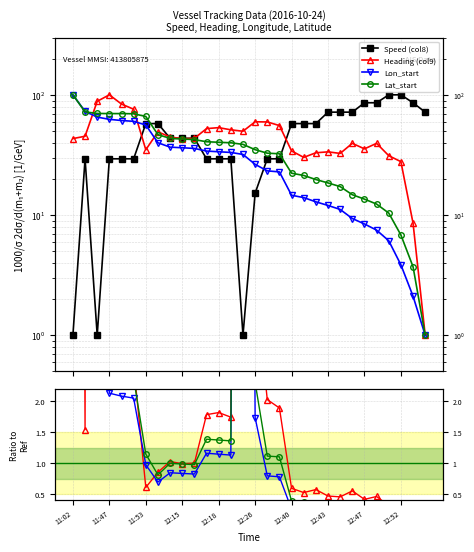

Is this an area chart (filled region under the line)?

No